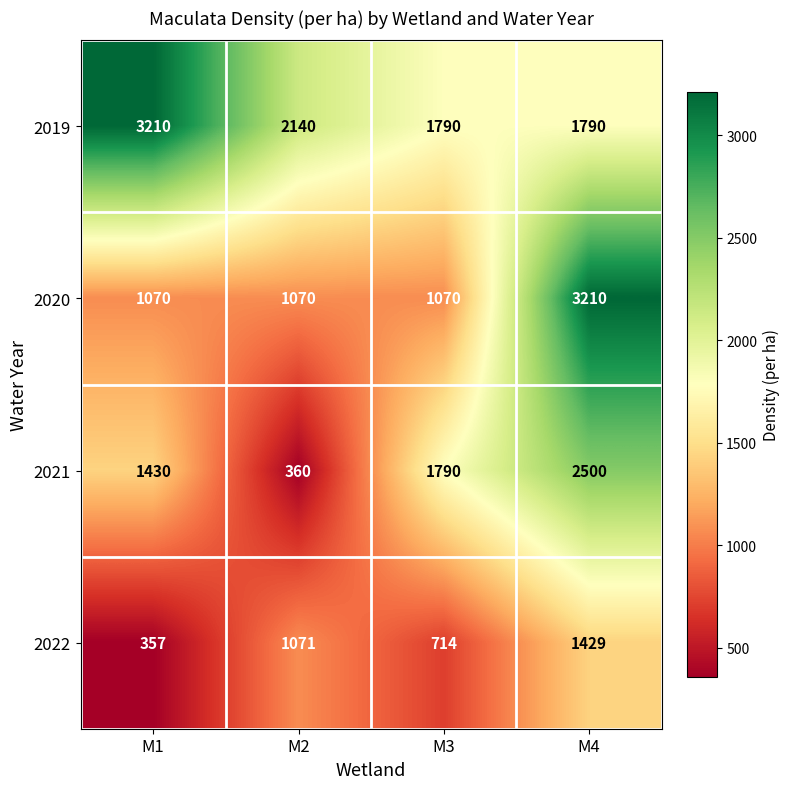

True or false: 2021 has a value of 360 at M2.

True